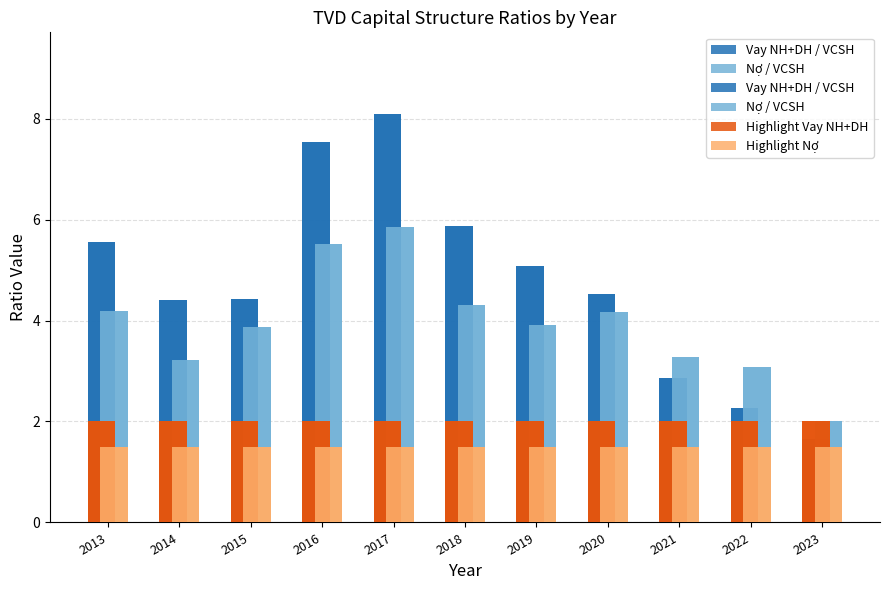

What is the minimum value for Nợ / VCSH?

2.0